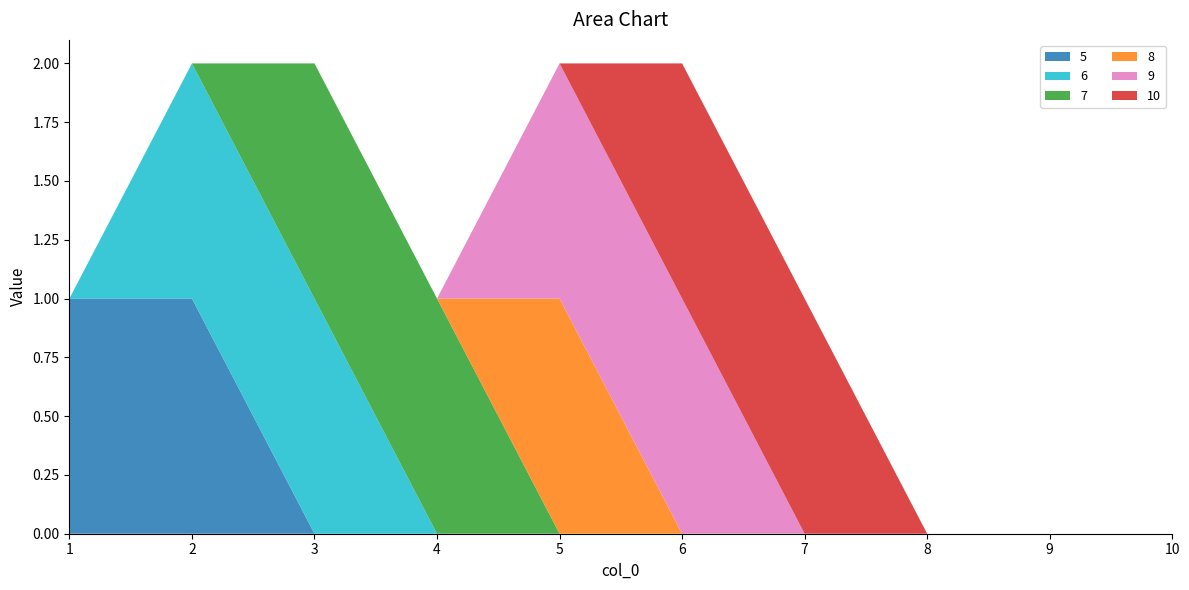

Reading left to right, extract all data points from this chart.

5: 1	1	0	0	0	0	0	0	0	0
6: 0	1	1	0	0	0	0	0	0	0
7: 0	0	1	1	0	0	0	0	0	0
8: 0	0	0	0	1	0	0	0	0	0
9: 0	0	0	0	1	1	0	0	0	0
10: 0	0	0	0	0	1	1	0	0	0